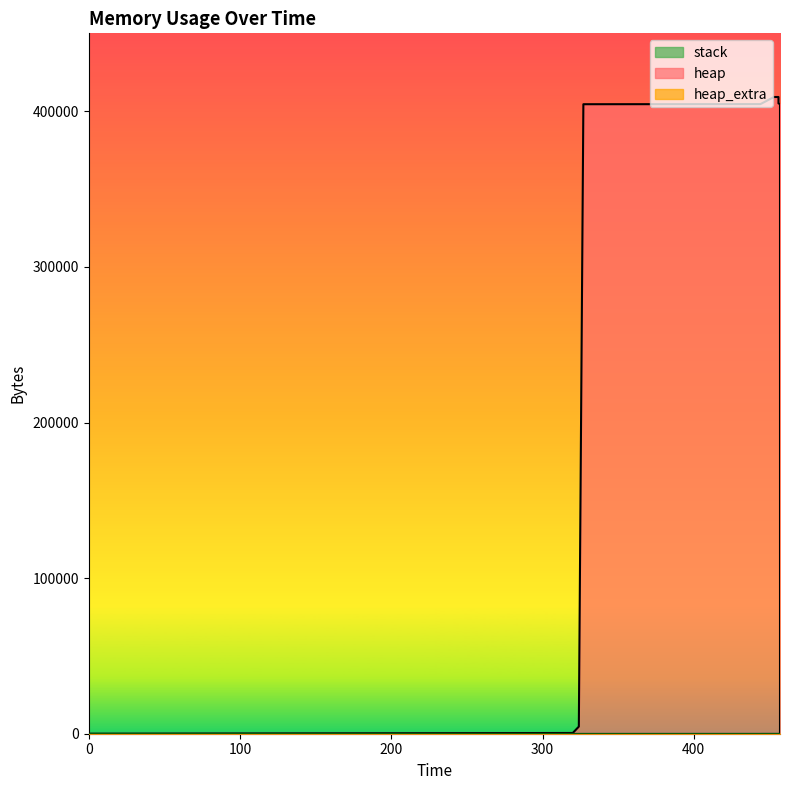

Does the chart have visible grid lines?

No